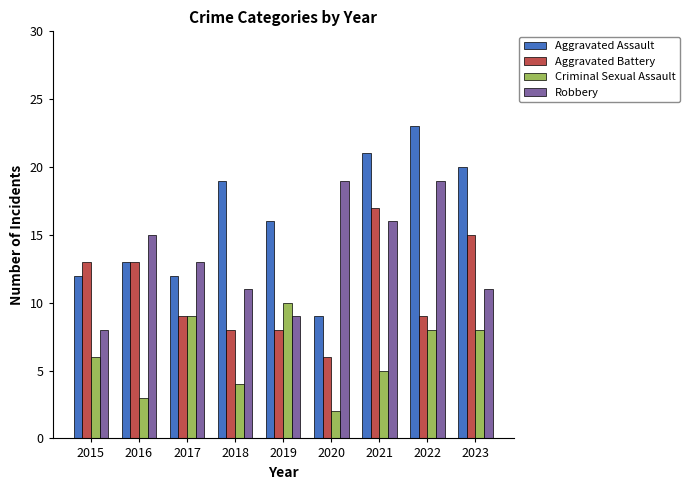

What is the spread (max minus min) of values at 2022?

15